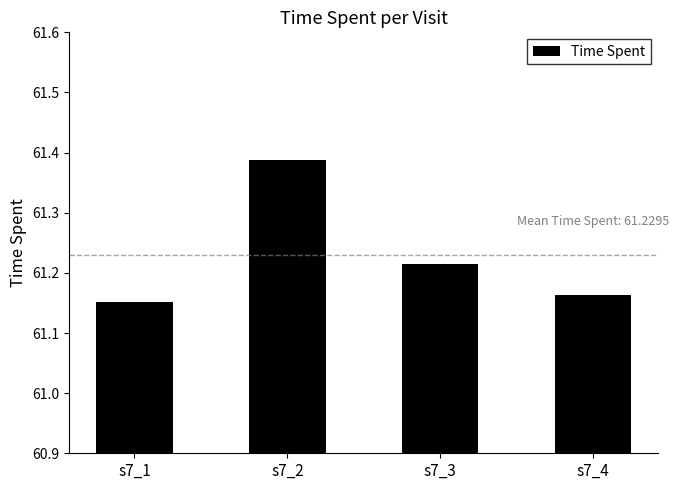

Does the chart contain stacked bars?

No